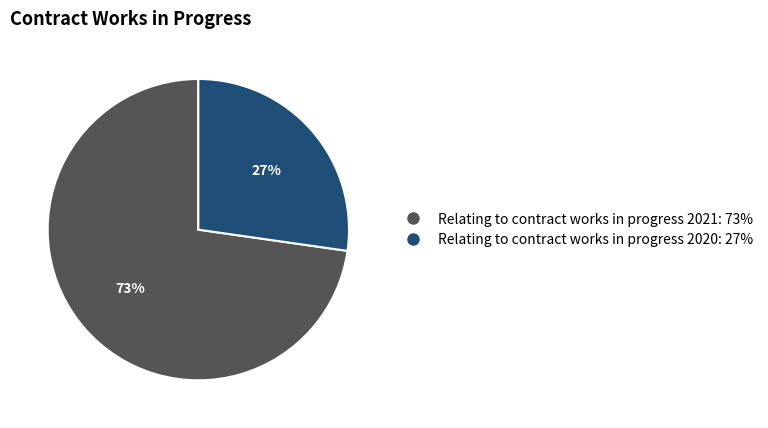

To the nearest percent, what is the average slice percentage?

50%